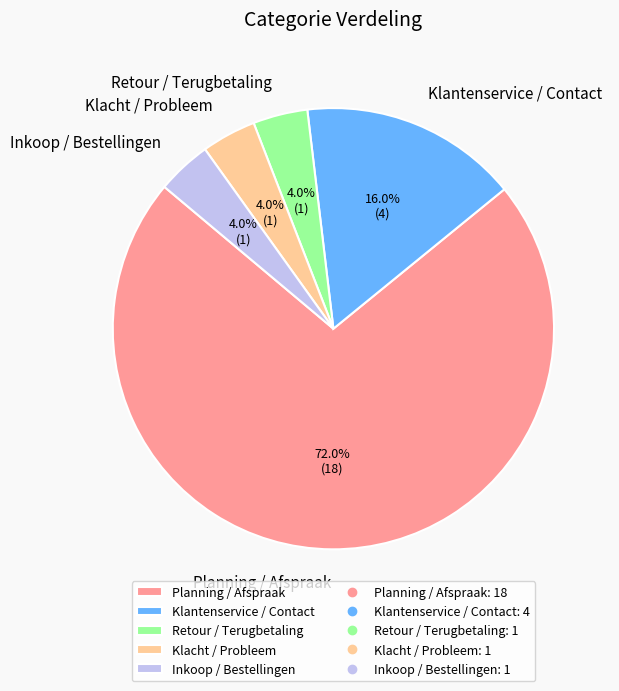

How many segments does this pie chart have?

5